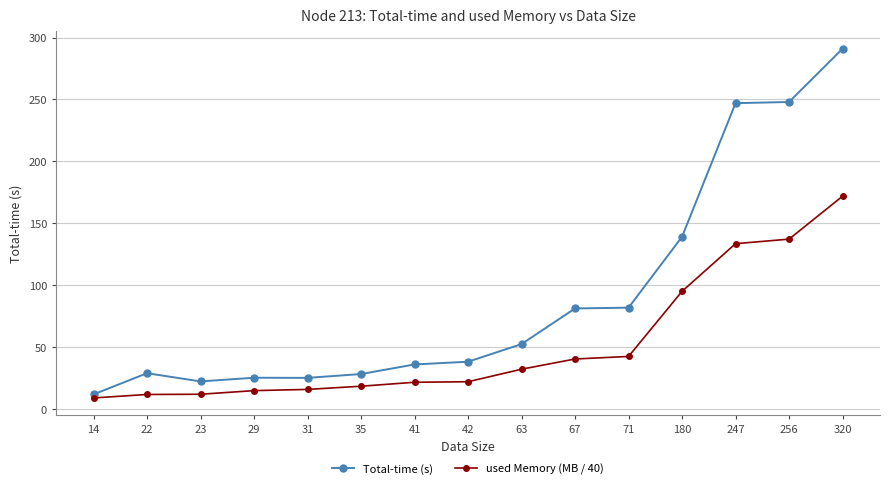

Between 23 and 320, which series saw the biggest shift?

Total-time (s)